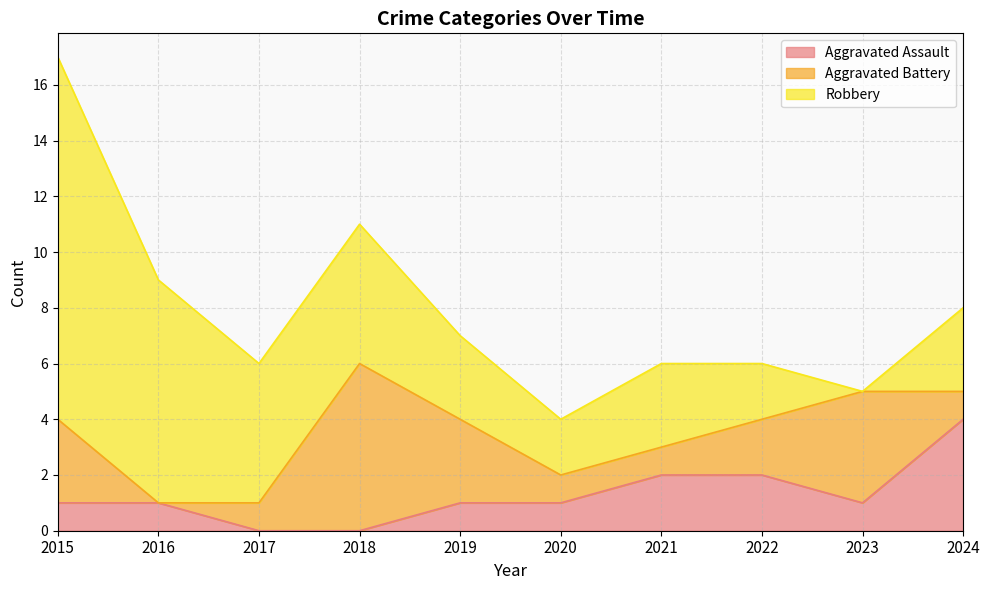

In Aggravated Battery, how many points are higher than both neighbors (excluding endpoints)?

2